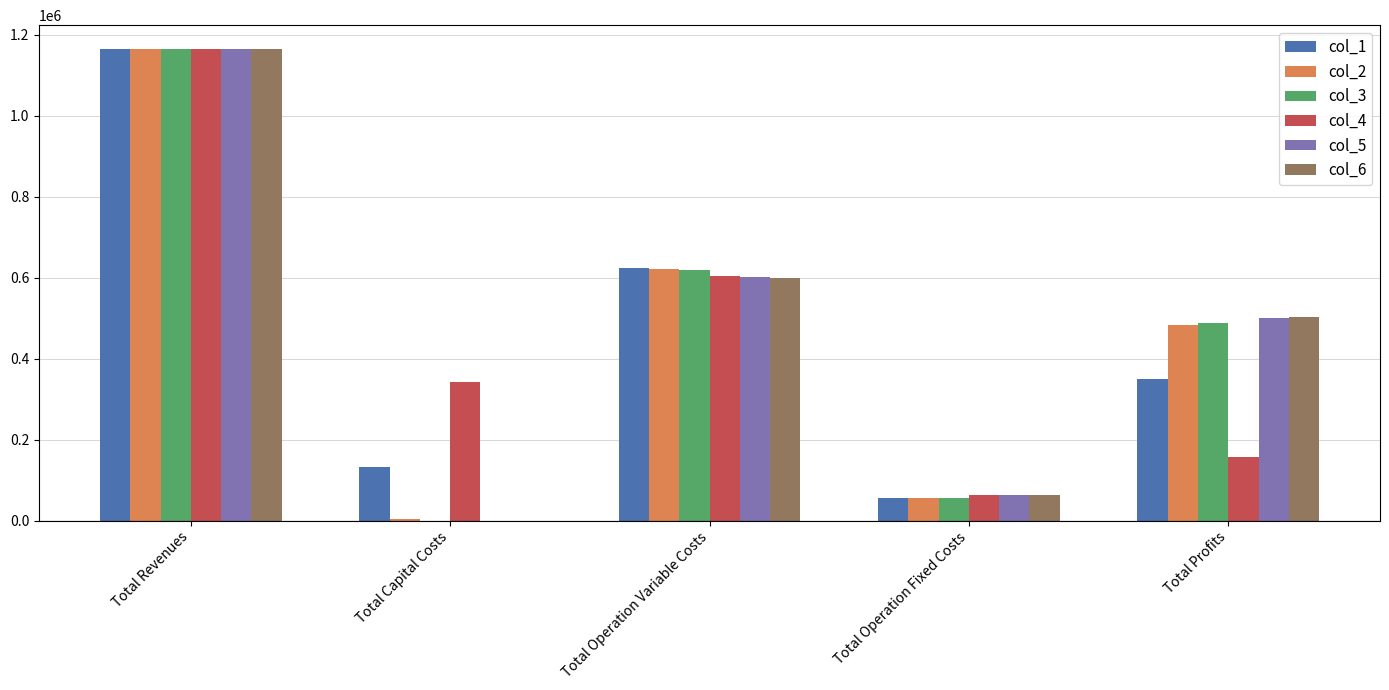

What is the sum of the col_2 values at Total Capital Costs and Total Revenues?

1167704.4